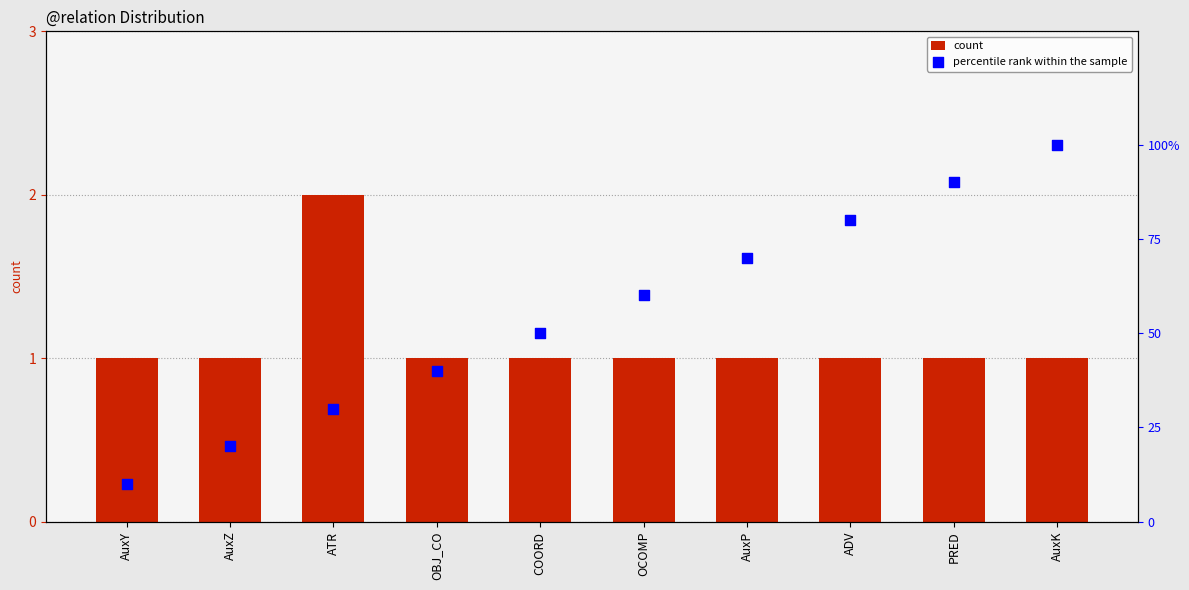

Is the value of percentile rank within the sample at OCOMP greater than the value of count at AuxP?

Yes